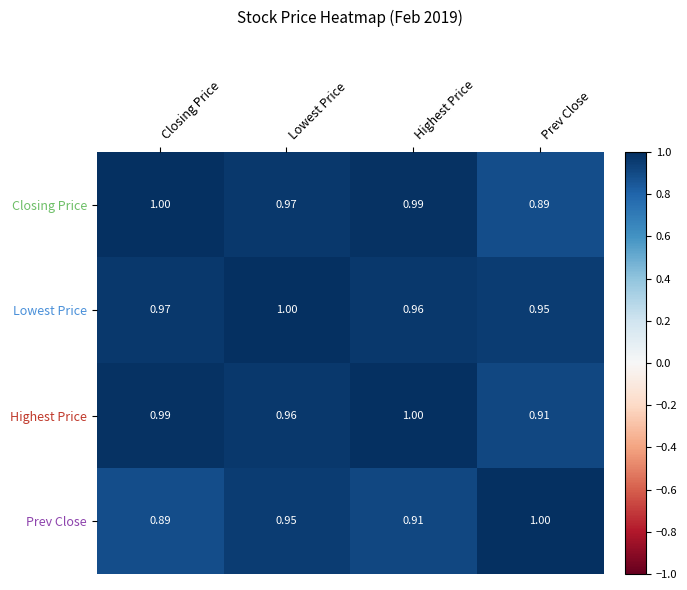

Which category has the highest value in the Highest Price series?

Highest Price